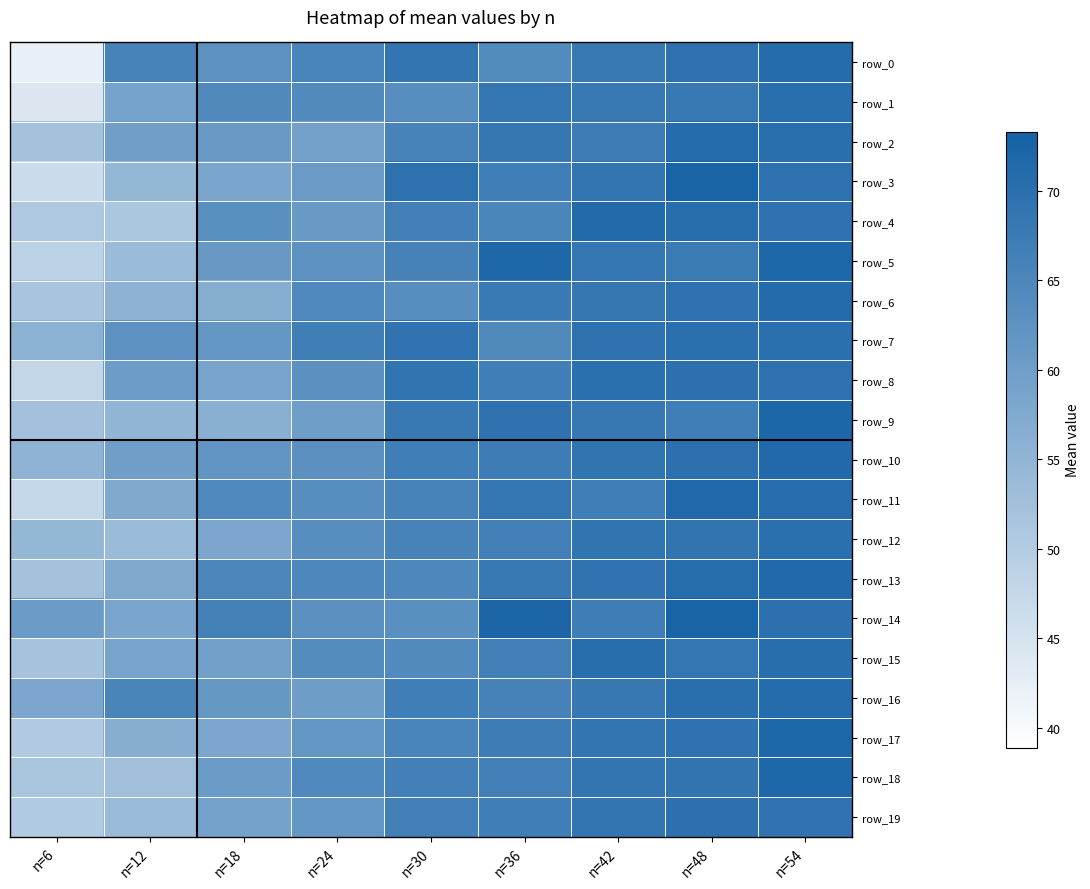

How many distinct data groups are displayed?

20